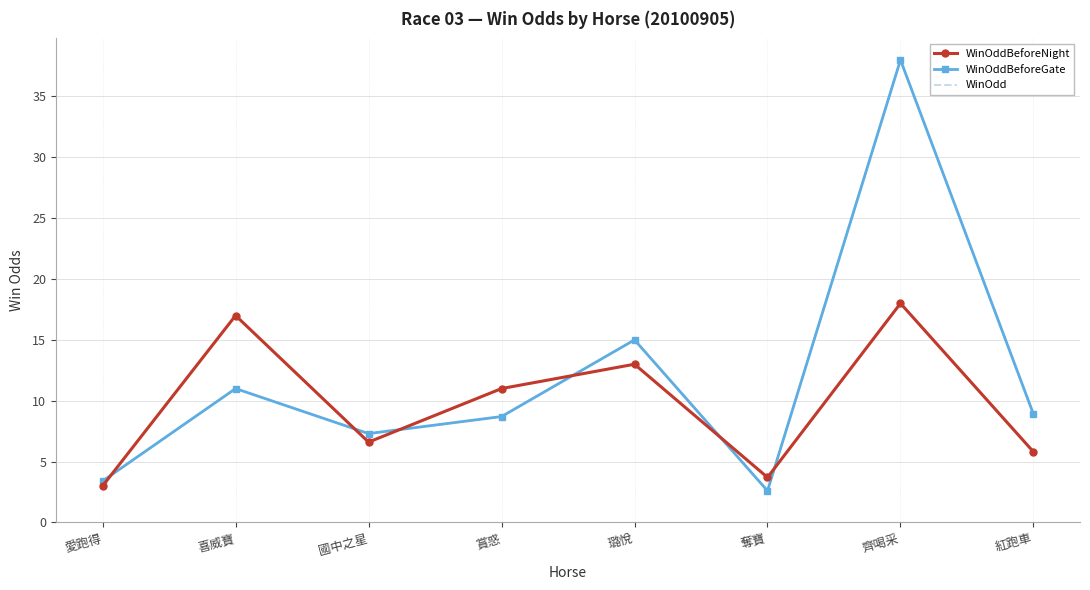

What is the difference between the second highest and second lowest values in the WinOdd series?

11.6